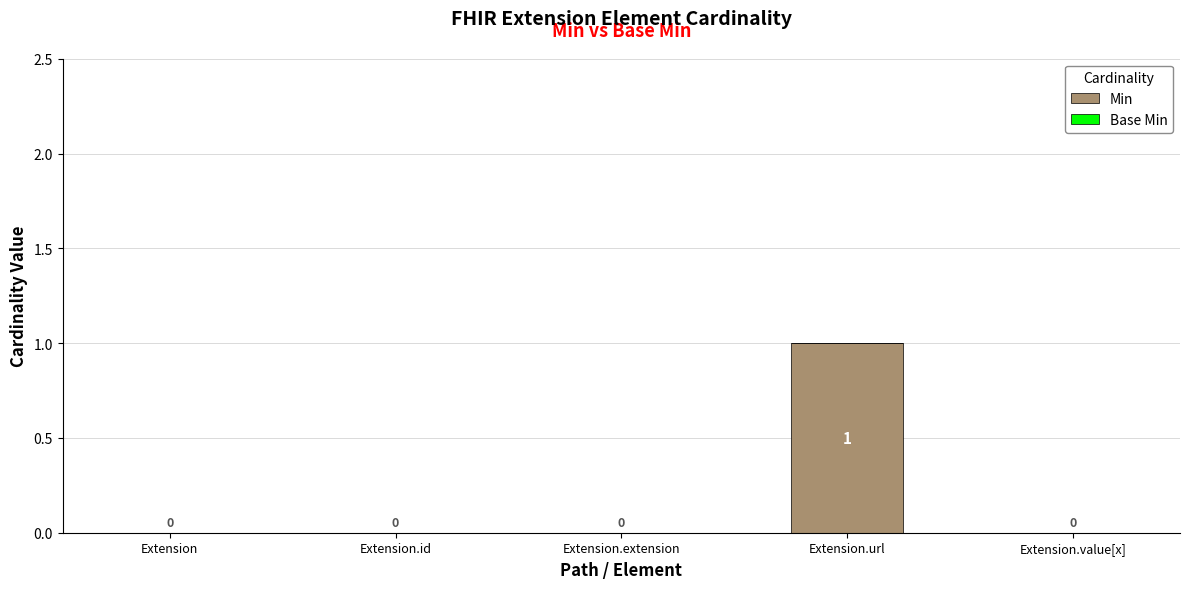

Which category has the highest value across all series?

Extension.url